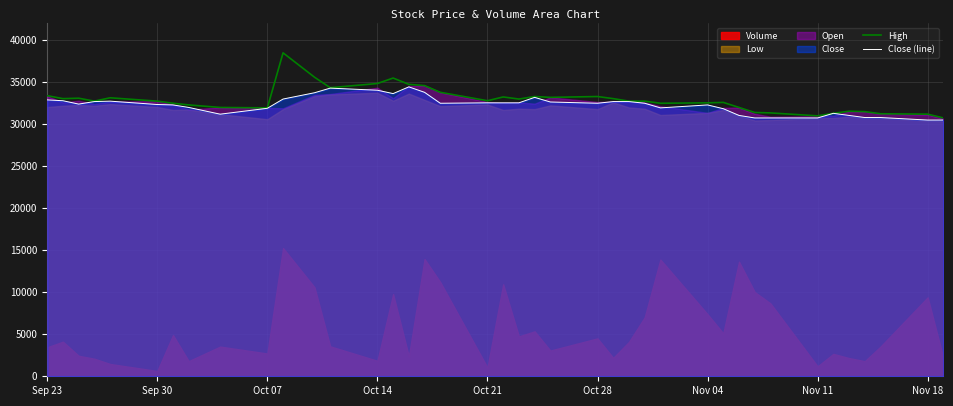

What is the minimum value for High?

30750